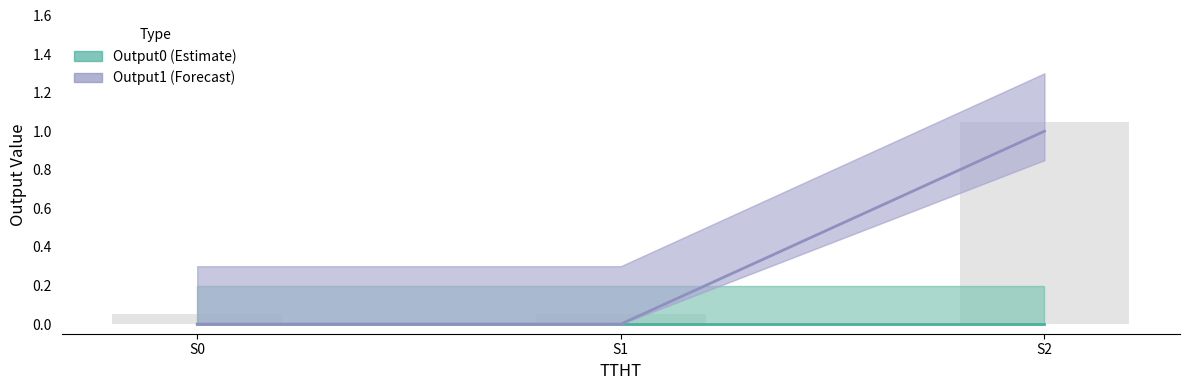

What value does the Output1 (Forecast) series have at S2?

1